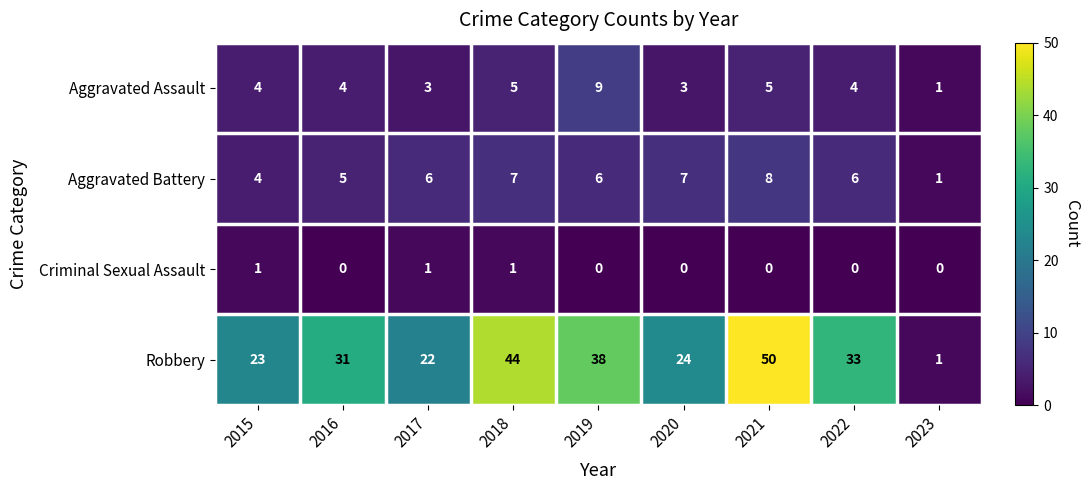

What is the sum of the Aggravated Assault values at 2015 and 2016?

8